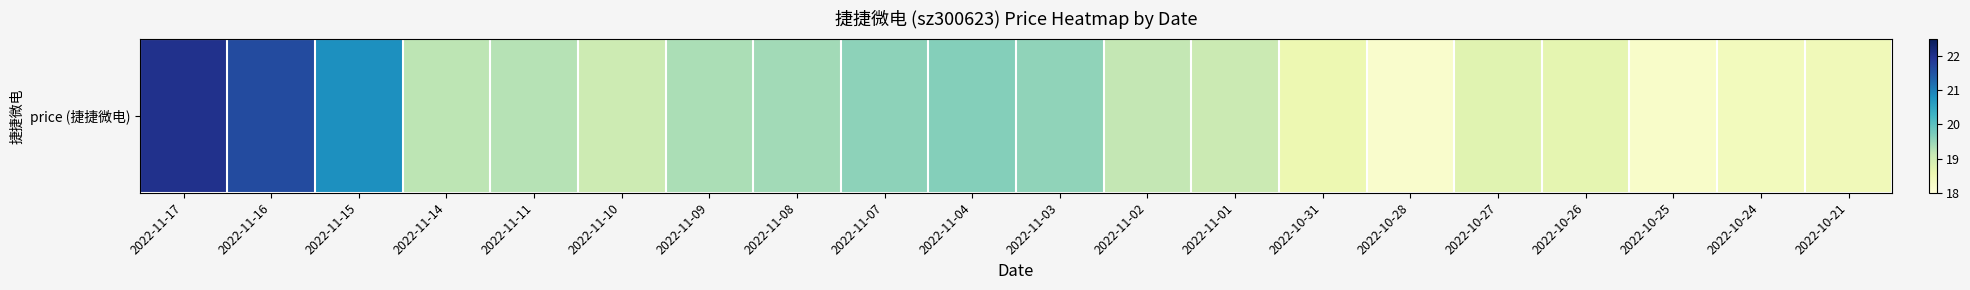

Which has a higher value, 2022-11-10 or 2022-10-24?

2022-11-10